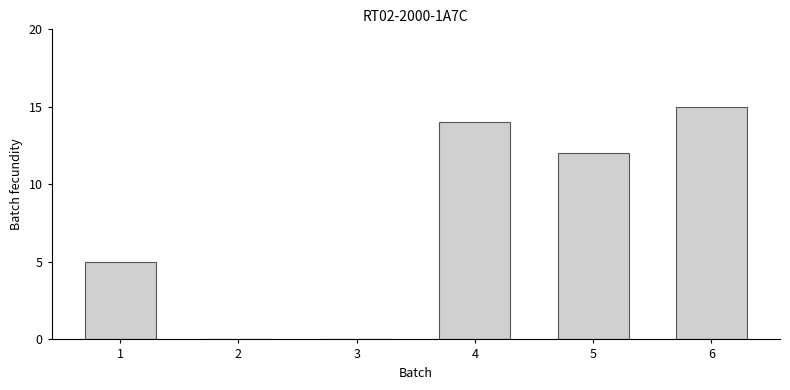

What is the sum of all values?

46